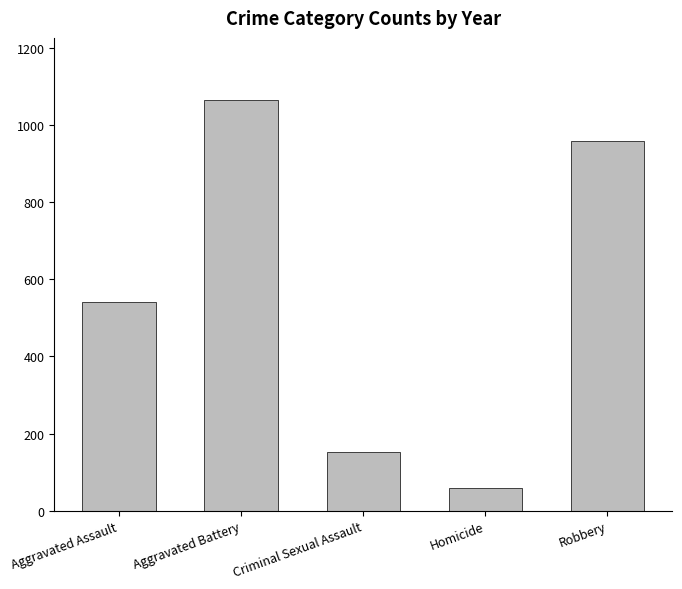

What is the label of the 1st bar from the left?

Aggravated Assault